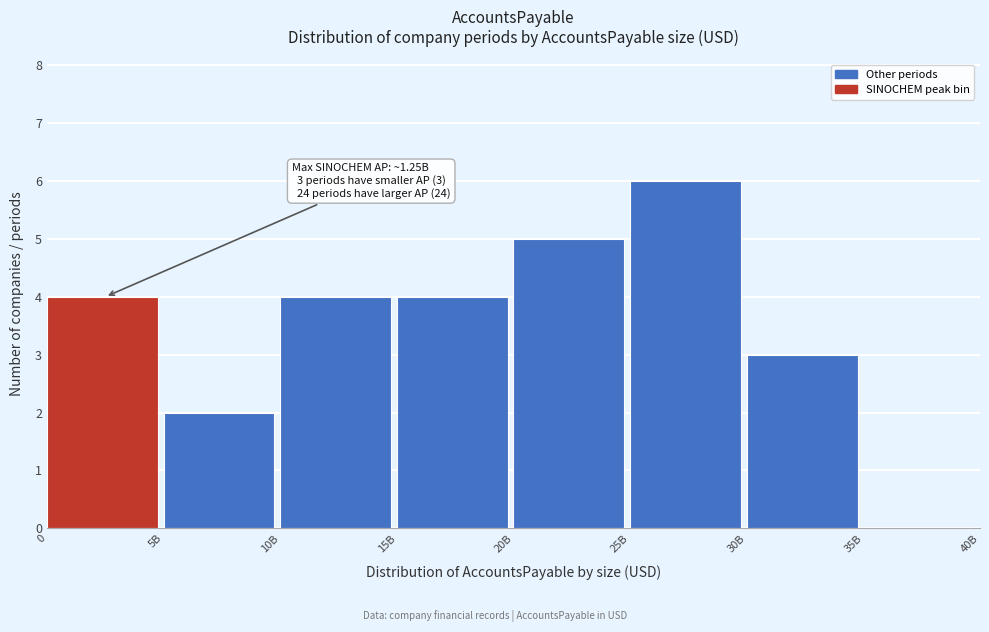

Reading left to right, what are all the values shown in this chart?

0=4	5B=2	10B=4	15B=4	20B=5	25B=6	30B=3	35B=0